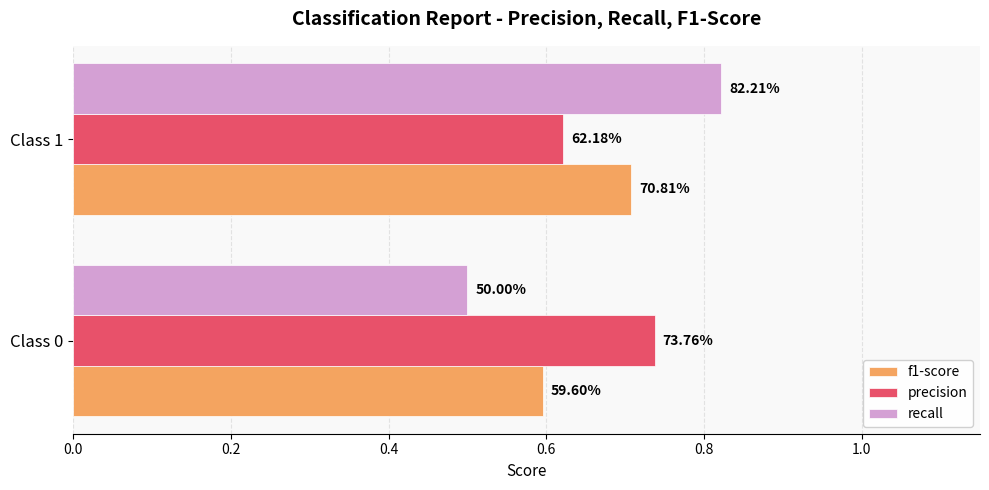

Reading left to right, list all the values displayed in this chart.

f1-score: 0.6	0.7
precision: 0.7	0.6
recall: 0.5	0.8